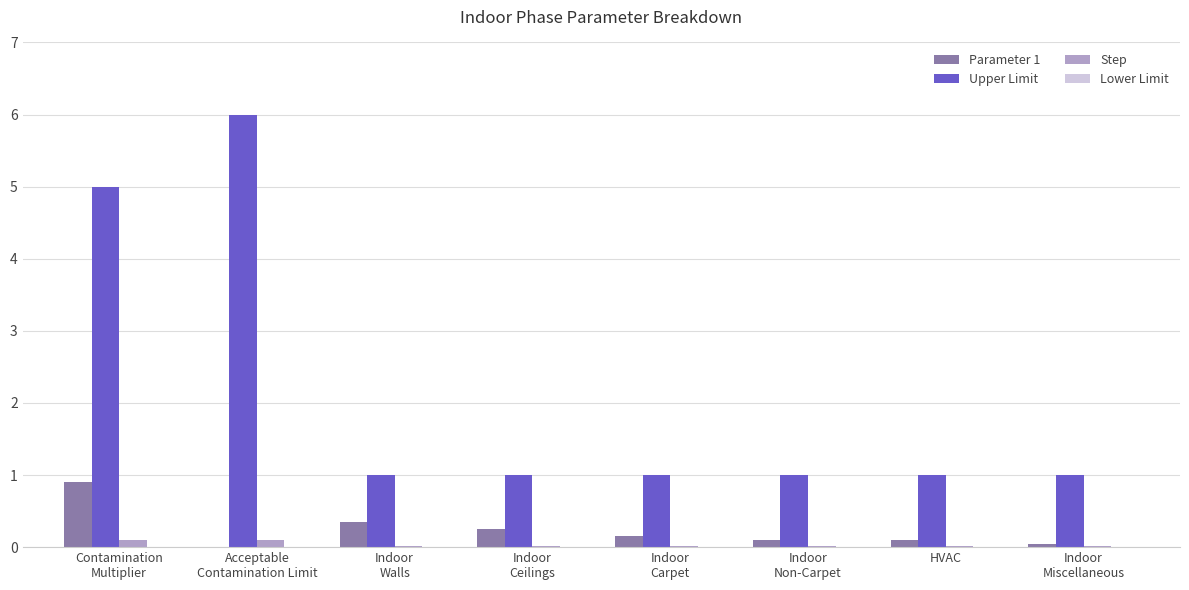

Which series has the largest range (max minus min)?

Upper Limit